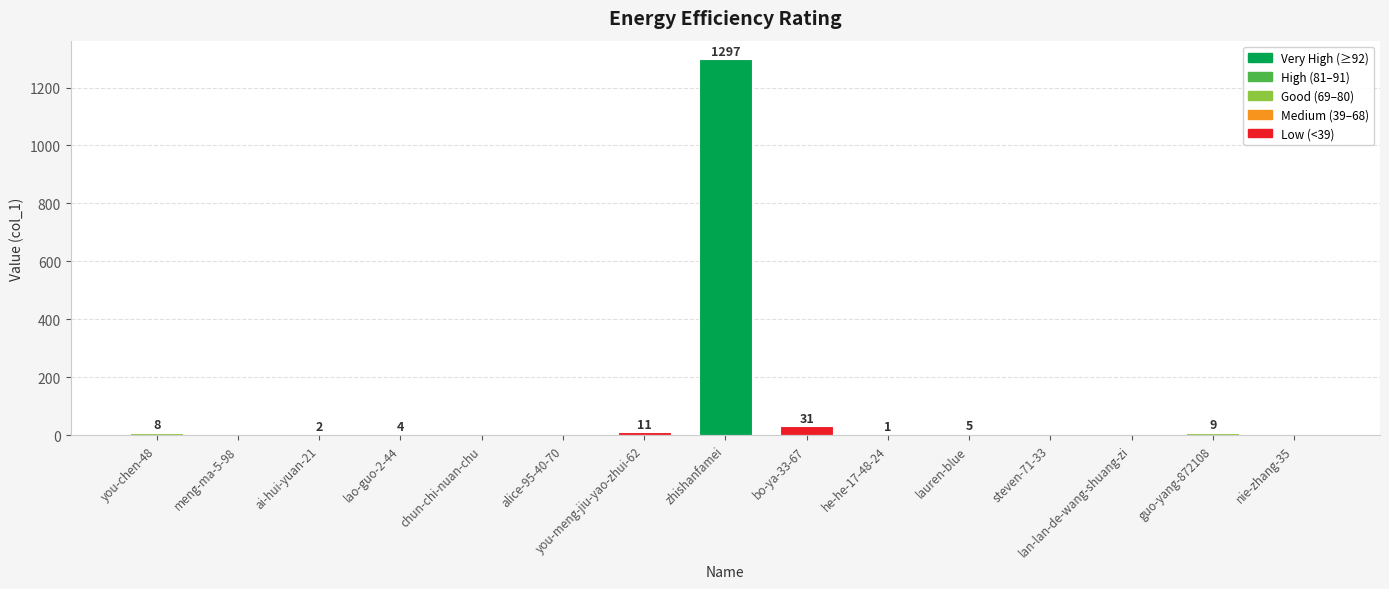

Are the bars horizontal?

No